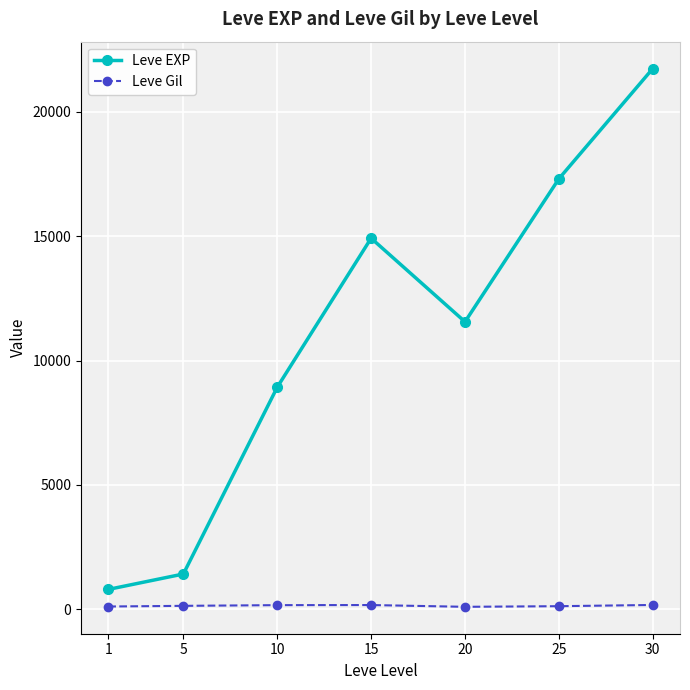

True or false: Leve EXP has more than 1 points higher than both neighbors.

False